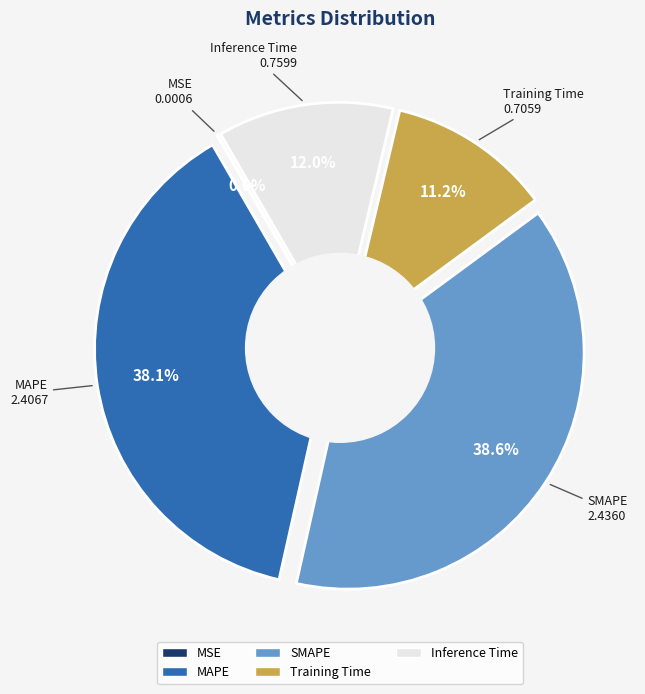

Between SMAPE and MAPE, which is larger?

SMAPE